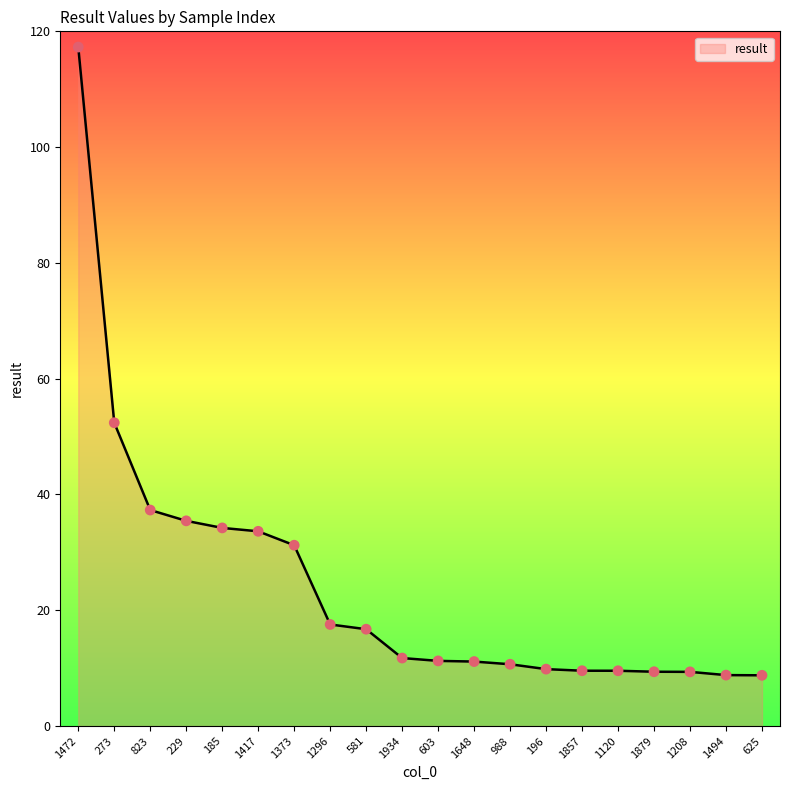

What is the ratio of the value at 1472 to the value at 1373?

3.8